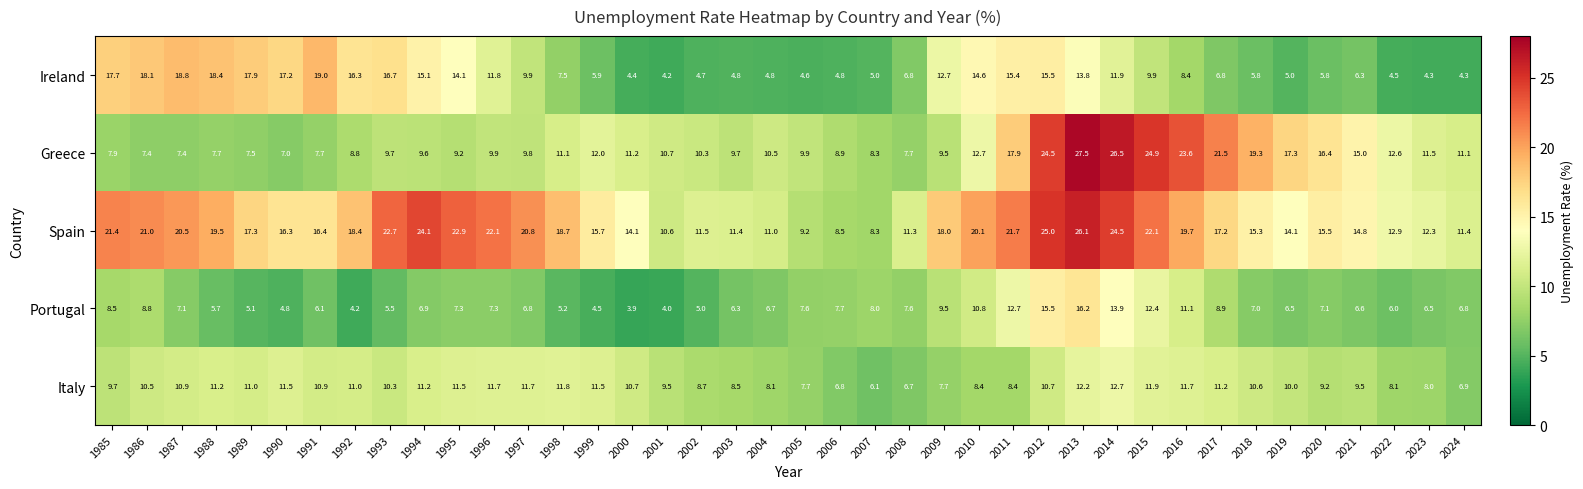

What is the average value of the Spain series?

17.1